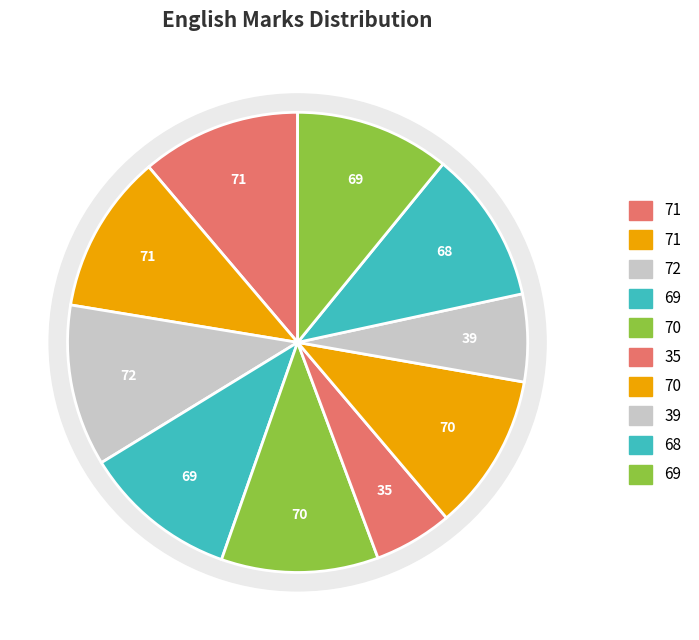

Does any single category account for the majority?

No